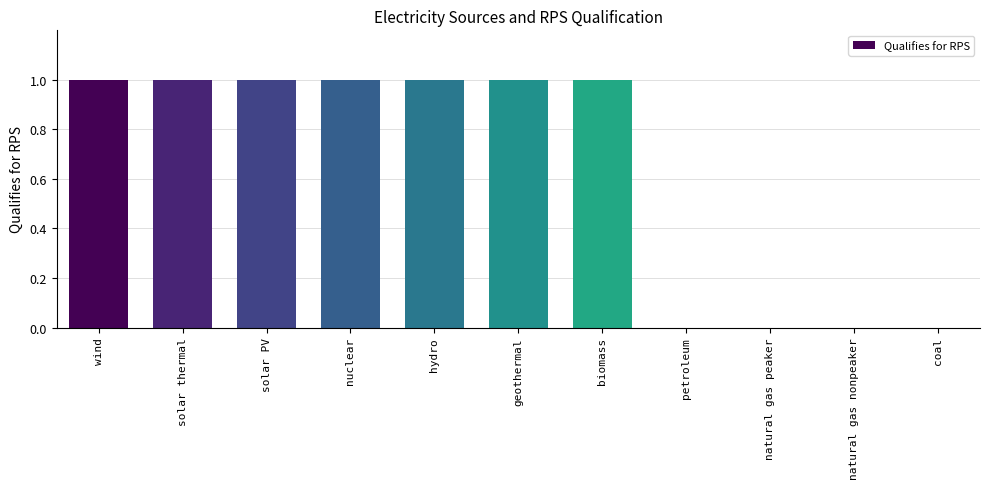

The chart shows a value of 2 at solar PV. True or false?

False